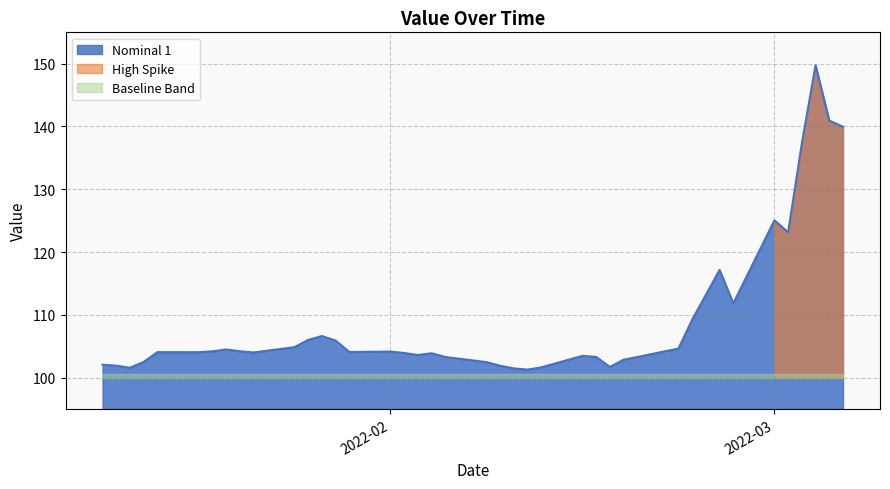

What is the difference between the values at 2022-02-25 and 2022-02-22?

12.5